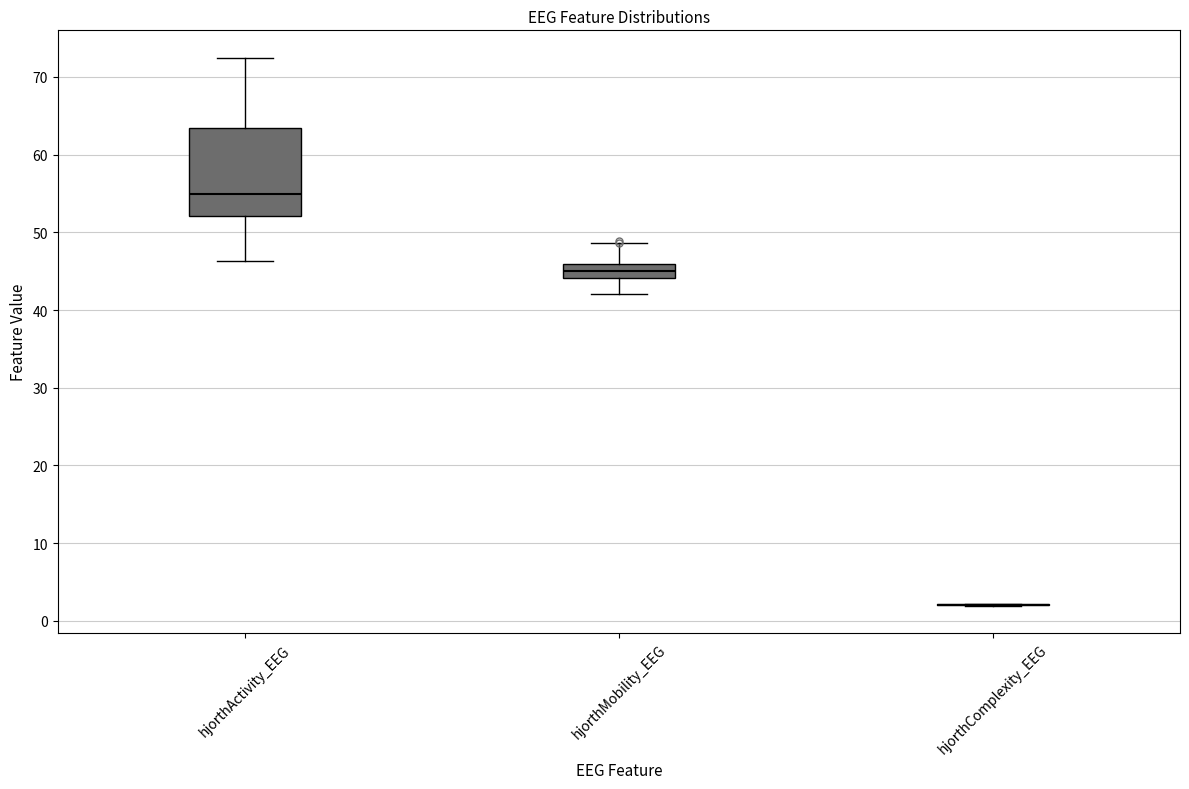

Reading left to right, read every box against the y-axis: the position of its median line, the range the box covers, and the ends of its whiskers. The values are not printed on the chart, so give them approximately, as read against the axis.

hjorthActivity_EEG: median 55, box 52 to 63, whiskers 46 to 72
hjorthMobility_EEG: median 45, box 44 to 46, whiskers 42 to 49
hjorthComplexity_EEG: box collapsed to a line at 2, whiskers 2 to 2